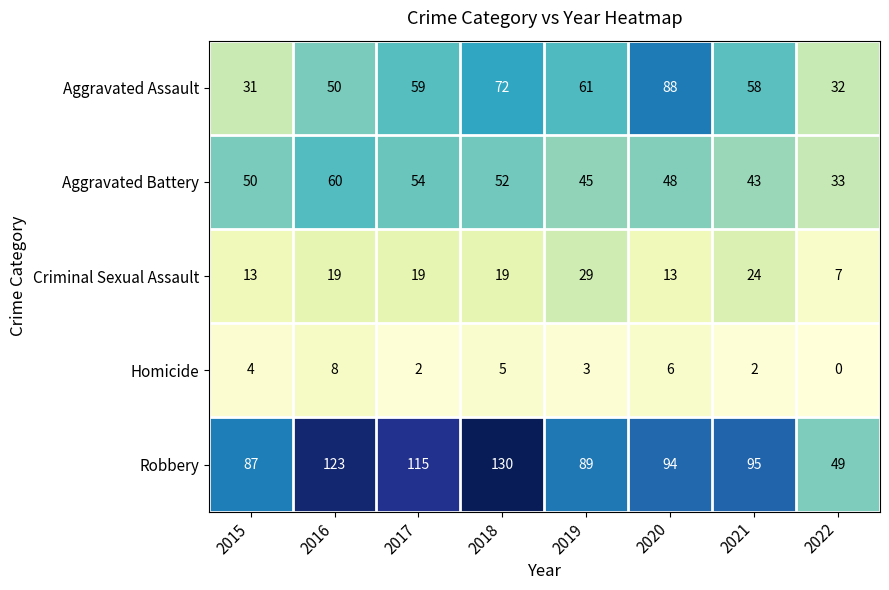

Where is Aggravated Assault nearest to the value 59?

2017